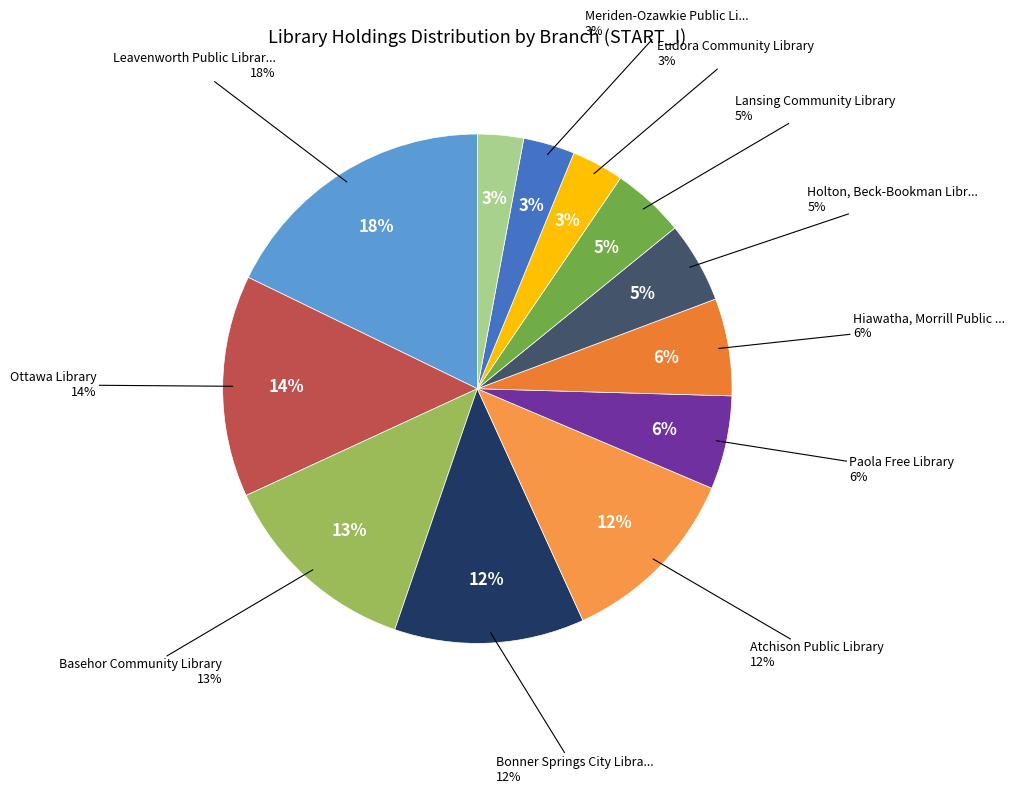

To the nearest percent, what is the average slice percentage?

8%